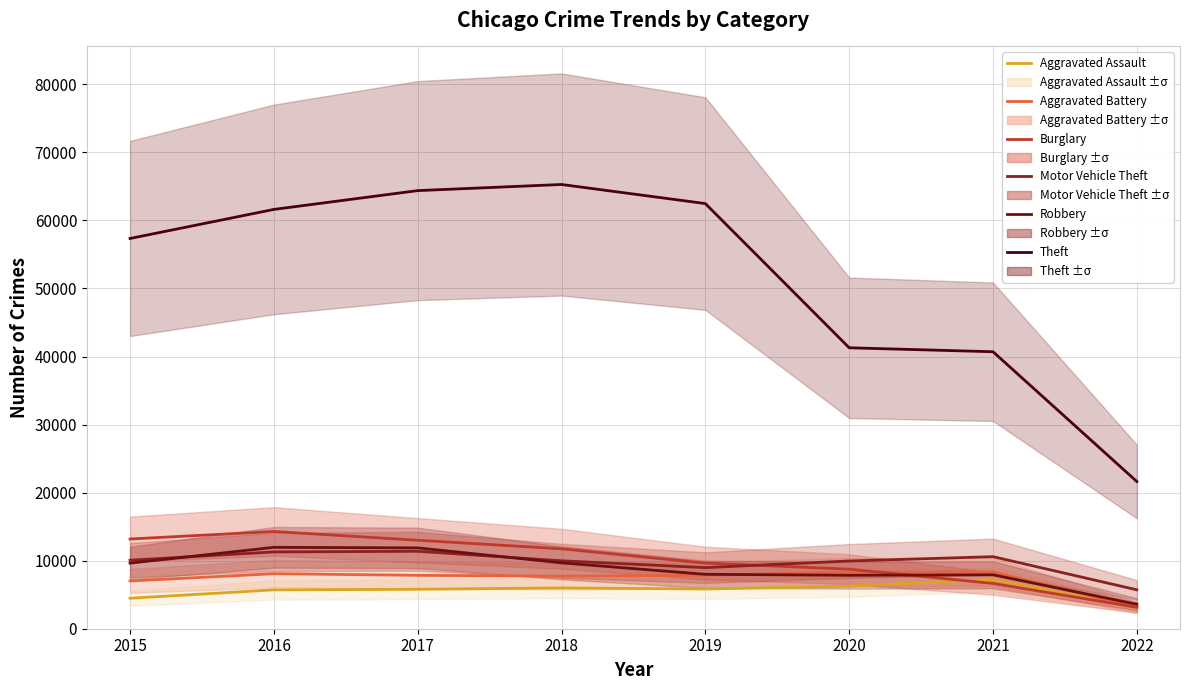

At which label does Aggravated Battery first exceed 7857?

2016